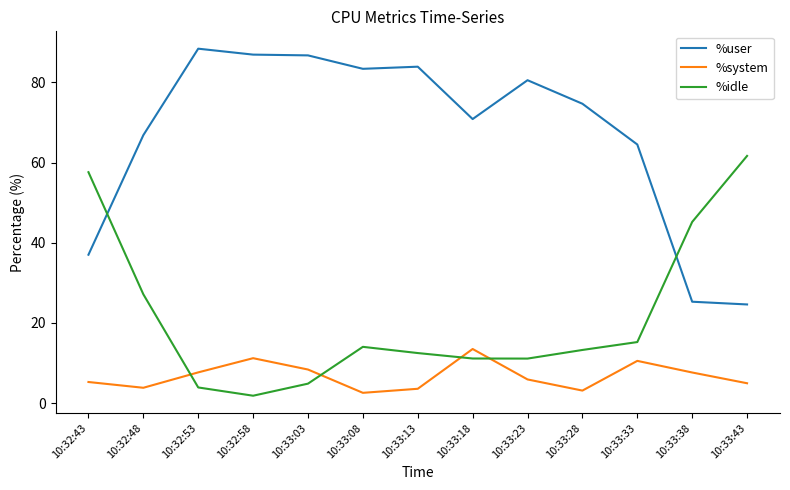

What is the difference between the maximum and second lowest values in the %idle series?

57.7